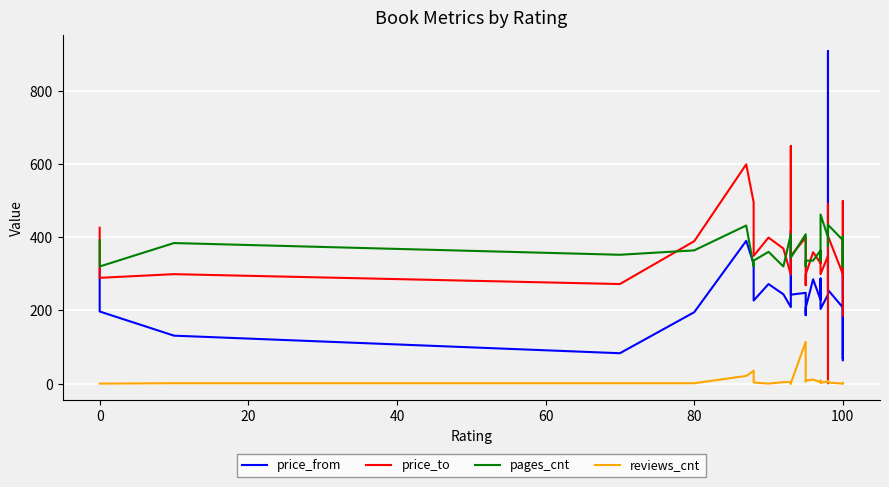

Is it true that pages_cnt equals 219 at 21?

False